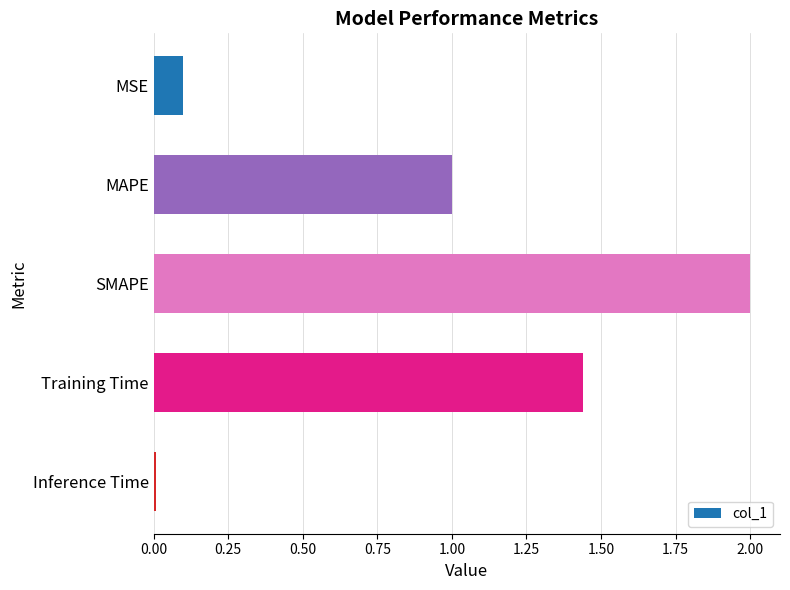

What is the difference between the maximum and minimum values?

2.0